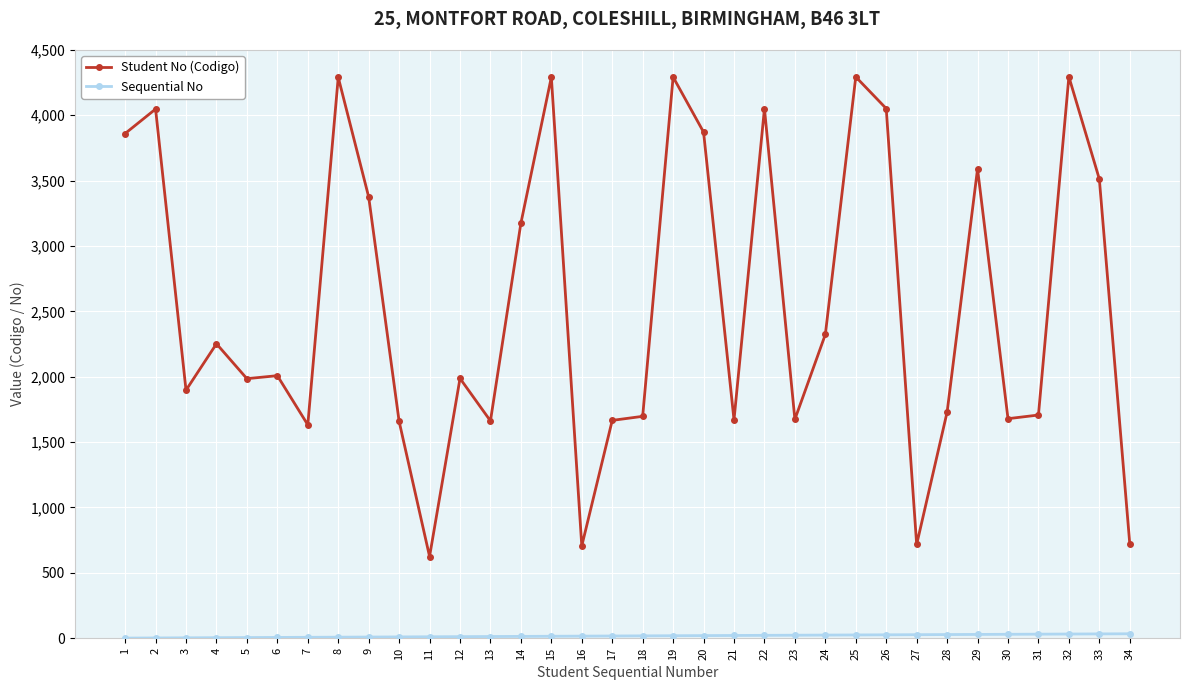

What is the maximum value shown in the chart?

4294